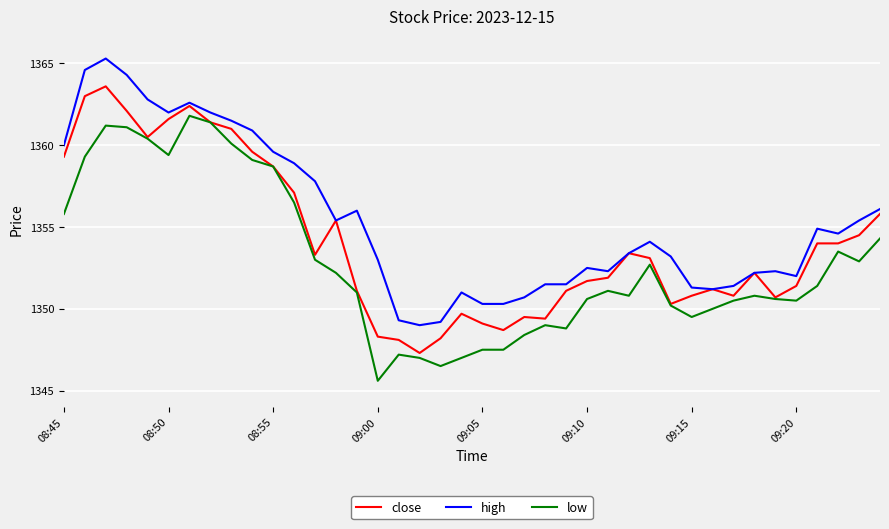

What is the highest value of the close series?

1363.6